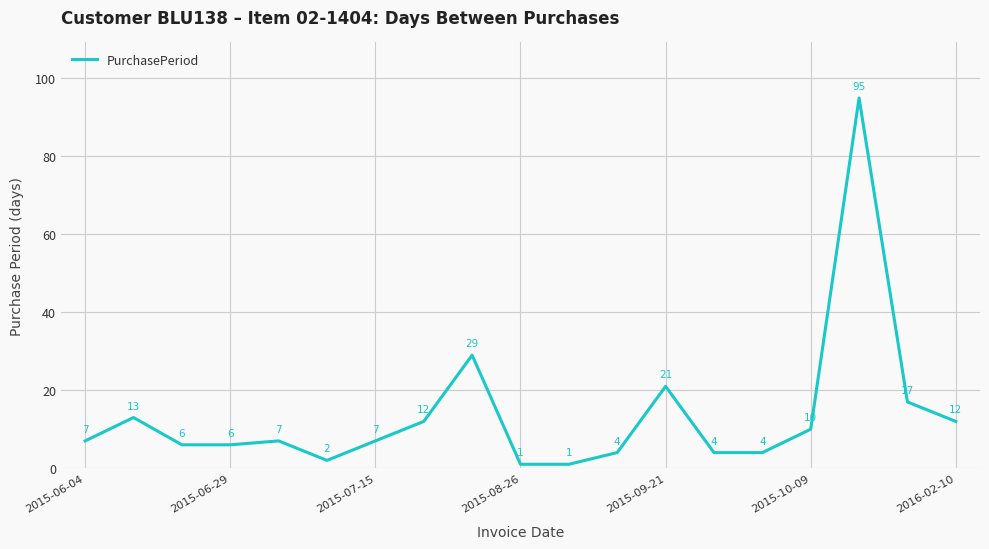

What is the greatest value displayed?

95